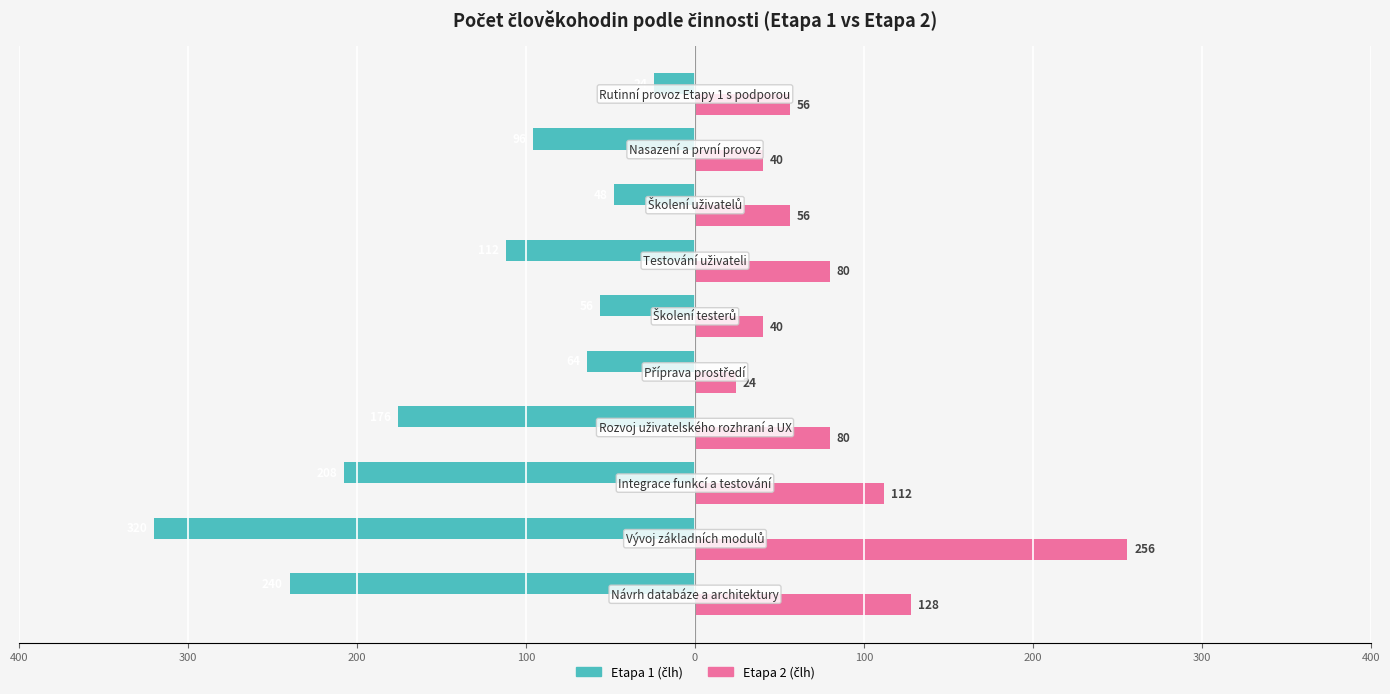

What is the sum of all Etapa 2 (člh) values?

872